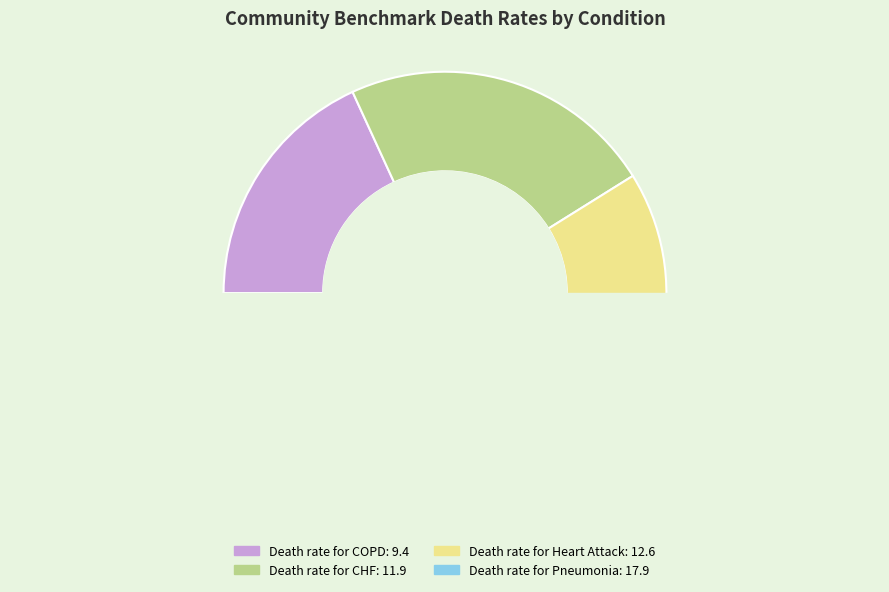

The Death rate for Pneumonia slice represents 35% of the pie. True or false?

True